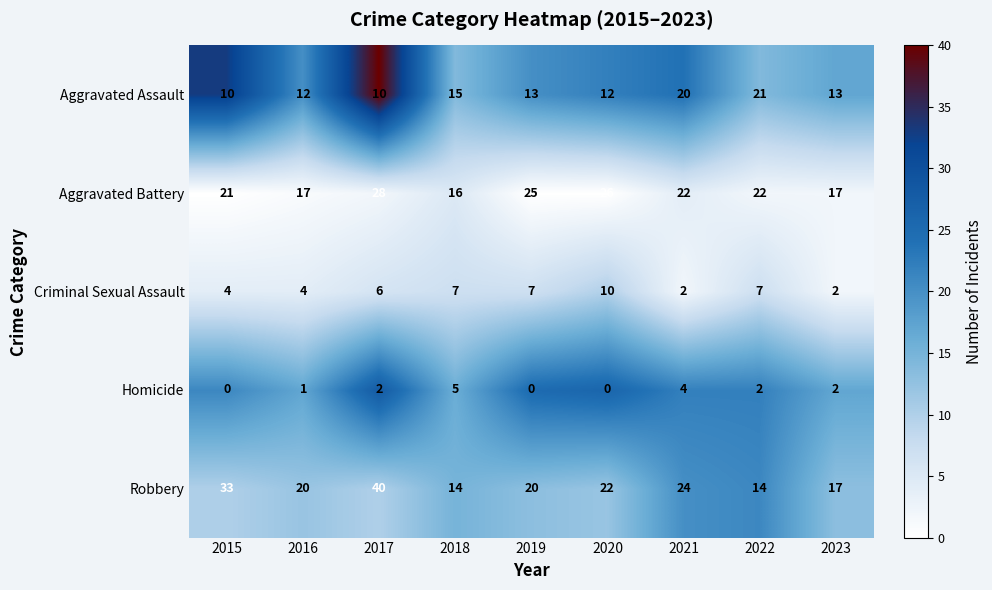

The Aggravated Assault series shows 12 at 2020. True or false?

True